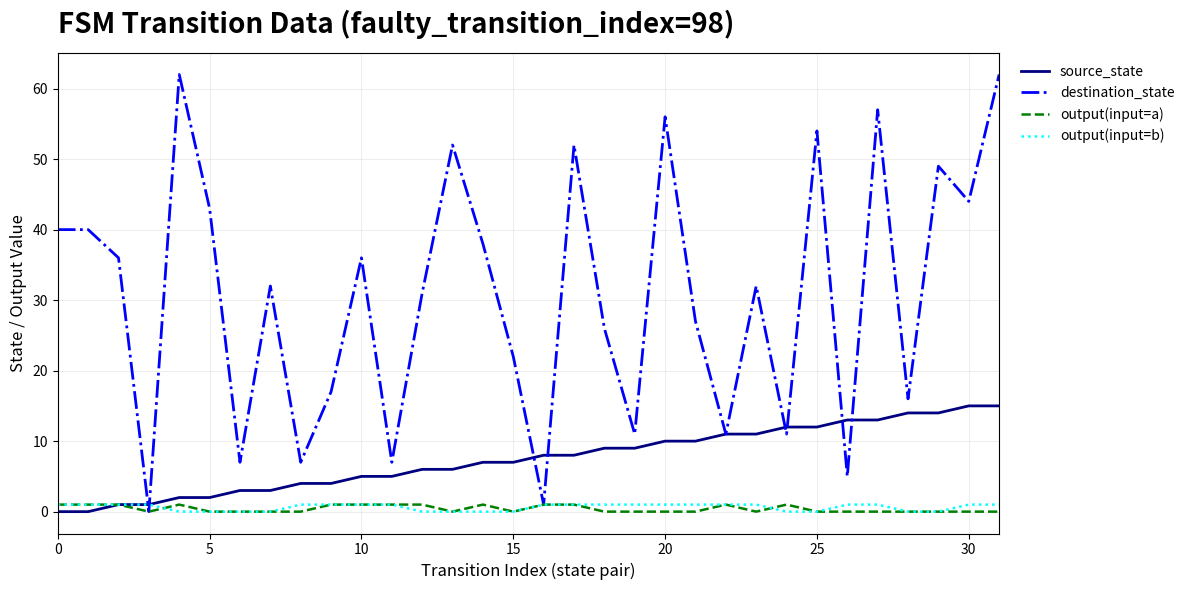

Which series has the largest total across all categories?

destination_state